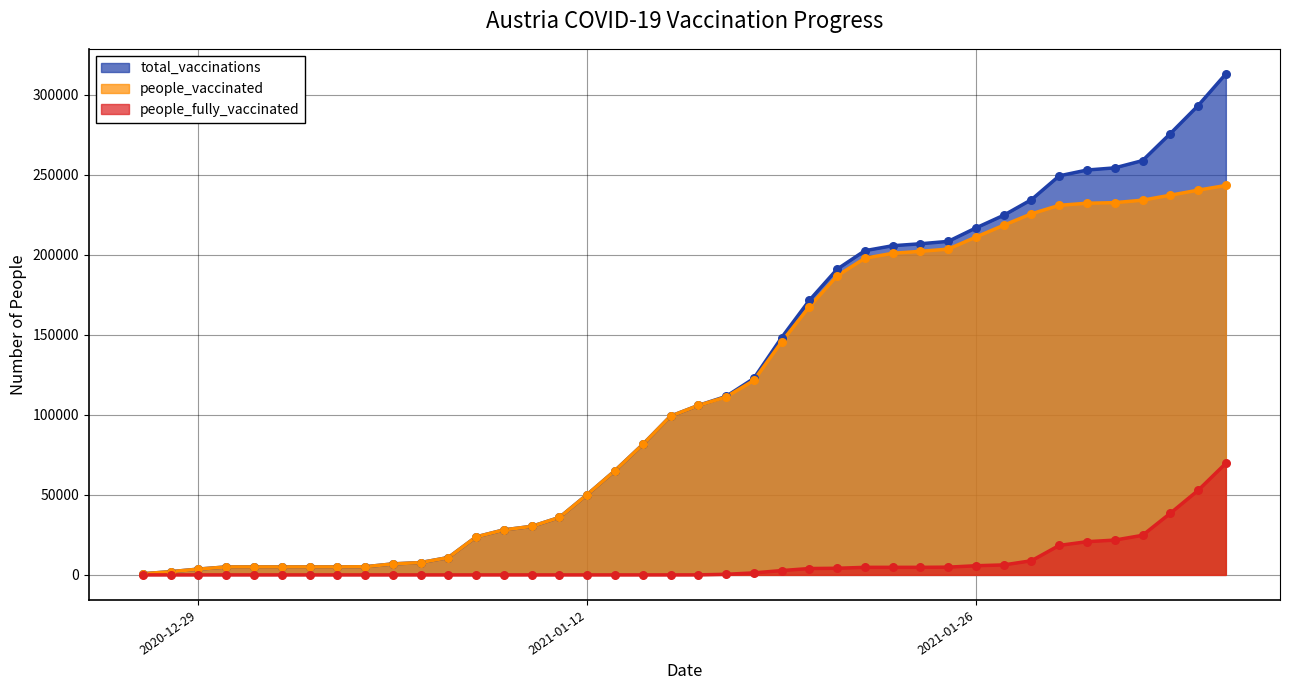

What is the total value across all series at 2021-01-19?

296346